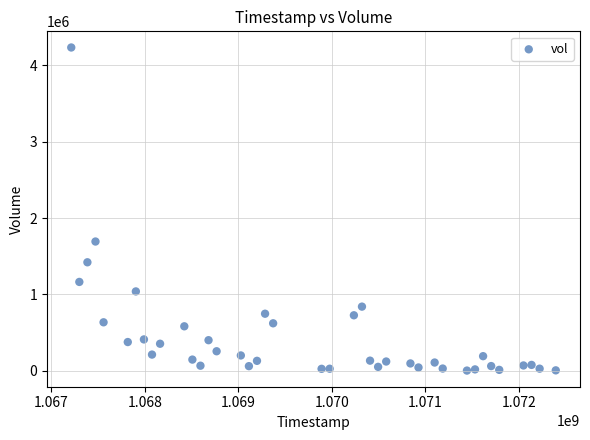

What is the range of X values (max minus min)?

5184000